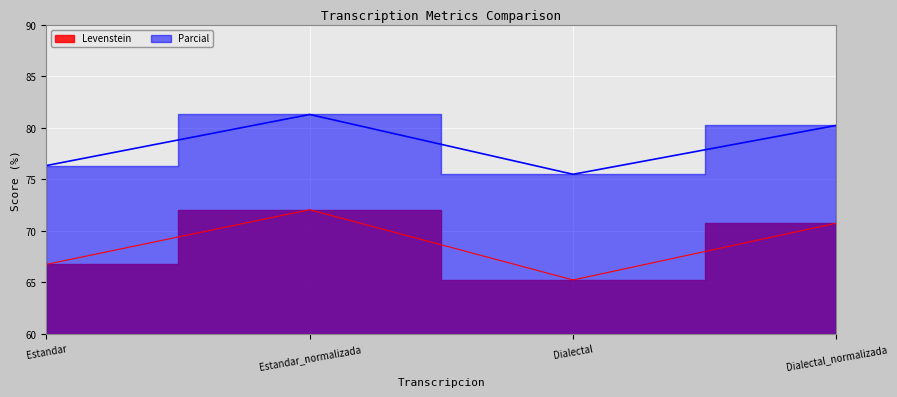

Which series has the largest total across all categories?

Parcial